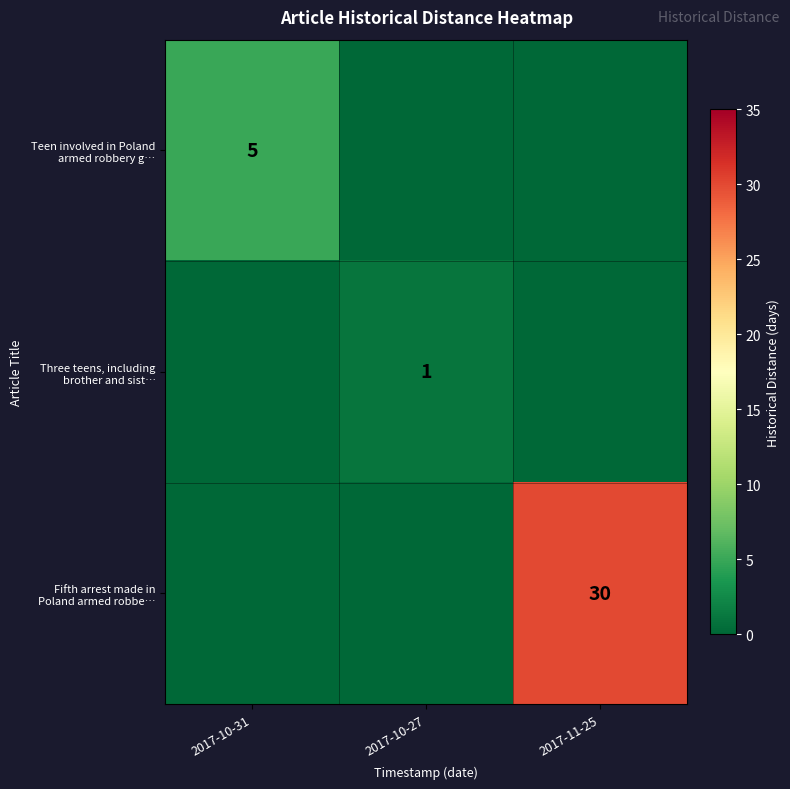

Which series has the largest total across all categories?

Fifth arrest made in Poland armed robbe…